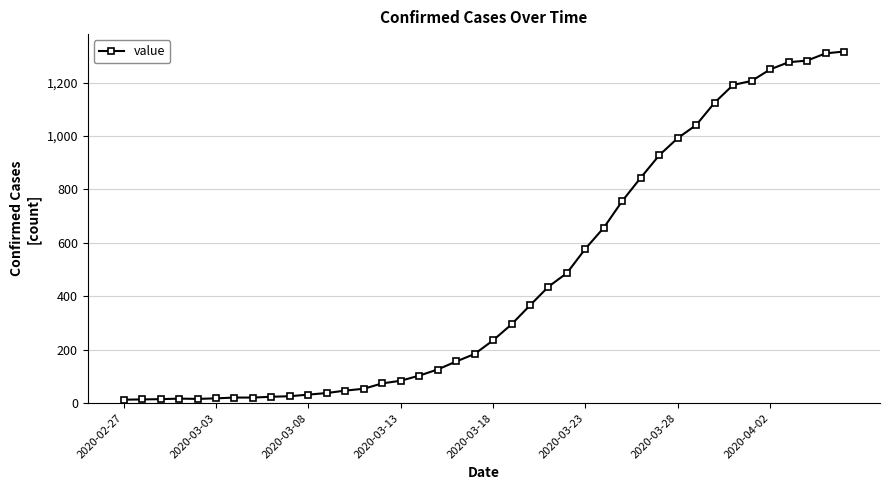

What is the difference between the maximum and minimum values?

1303